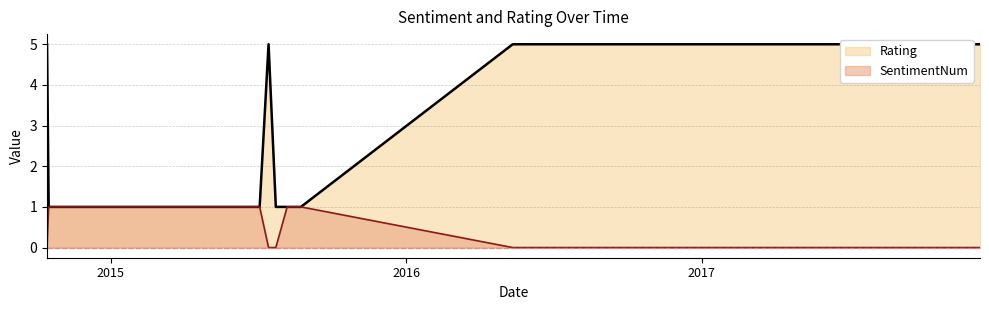

How many values in the SentimentNum series exceed 0?

4